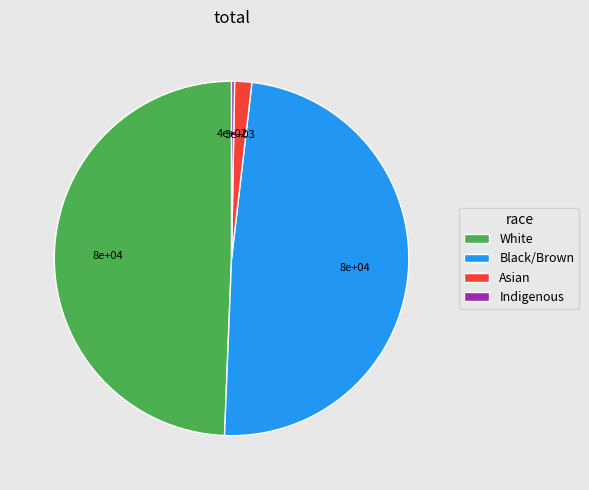

Is there a majority slice in this chart?

No